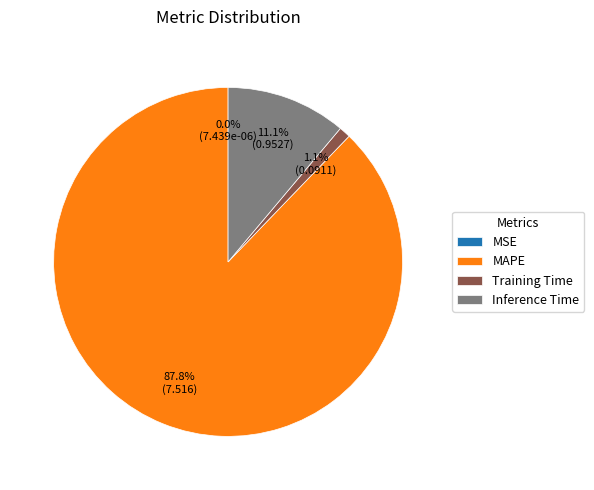

Which slice is the largest?

MAPE